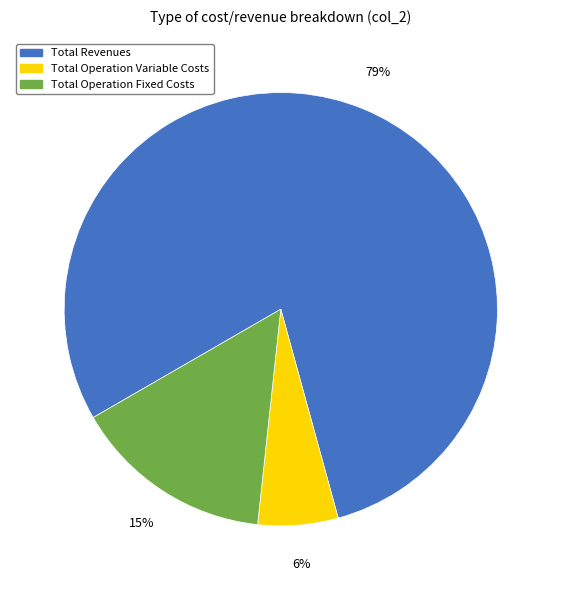

Is there any slice that represents more than half of the pie?

Yes